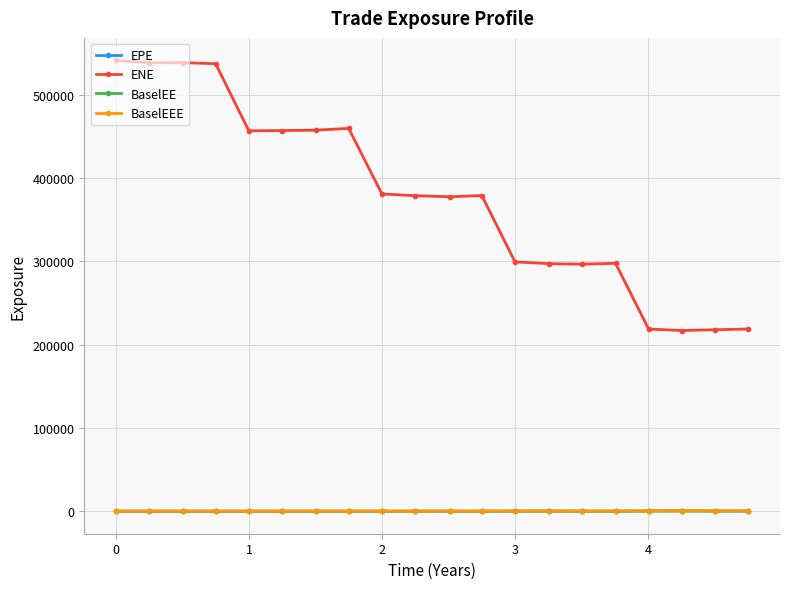

What is the difference between the maximum and minimum values in the BaselEE series?

393.6